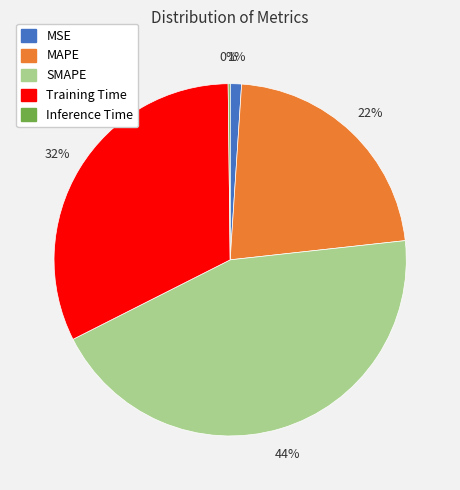

Which slice is the largest?

SMAPE